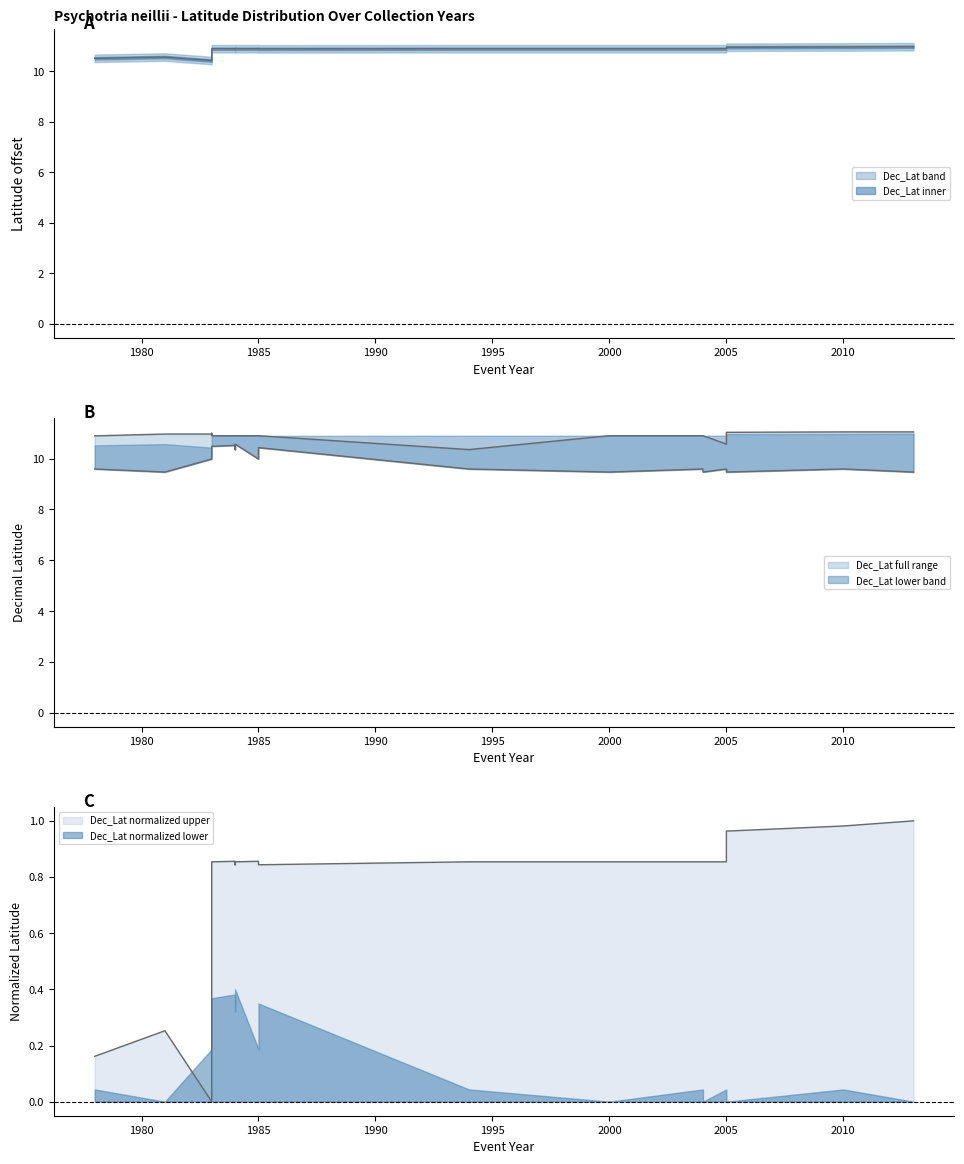

True or false: Dec_Lat_lower has more than 1 interior local peaks.

True